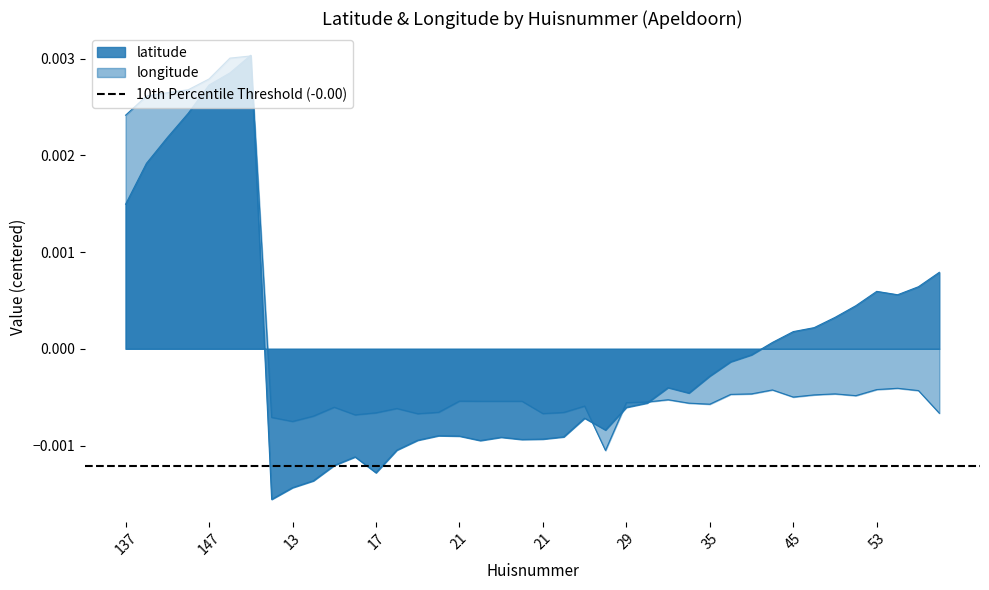

True or false: latitude has more than 0 points higher than both neighbors.

True